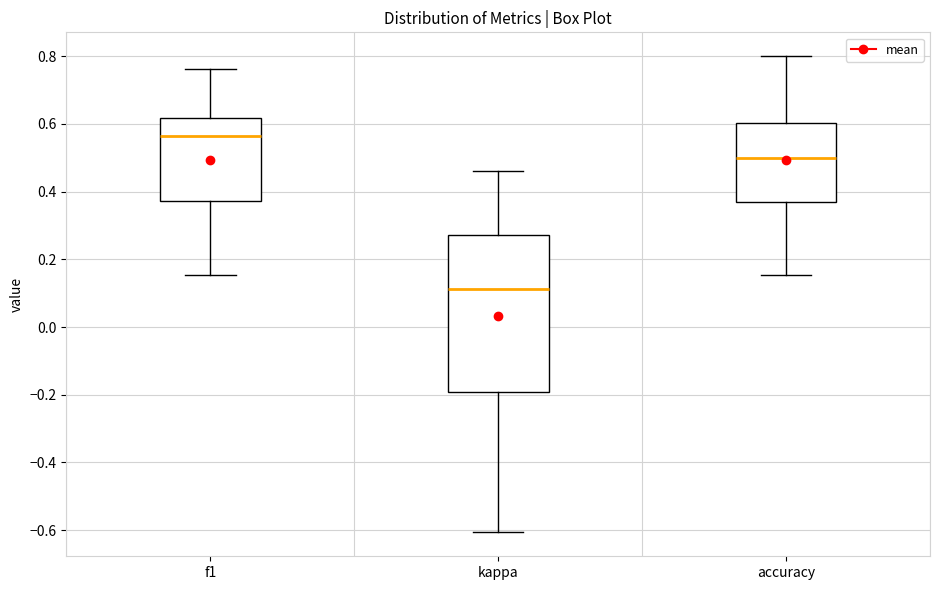

Where does the lower whisker of the box for f1 end on the y-axis? The values are not printed on the chart, so give them approximately, as read against the axis.

0.16